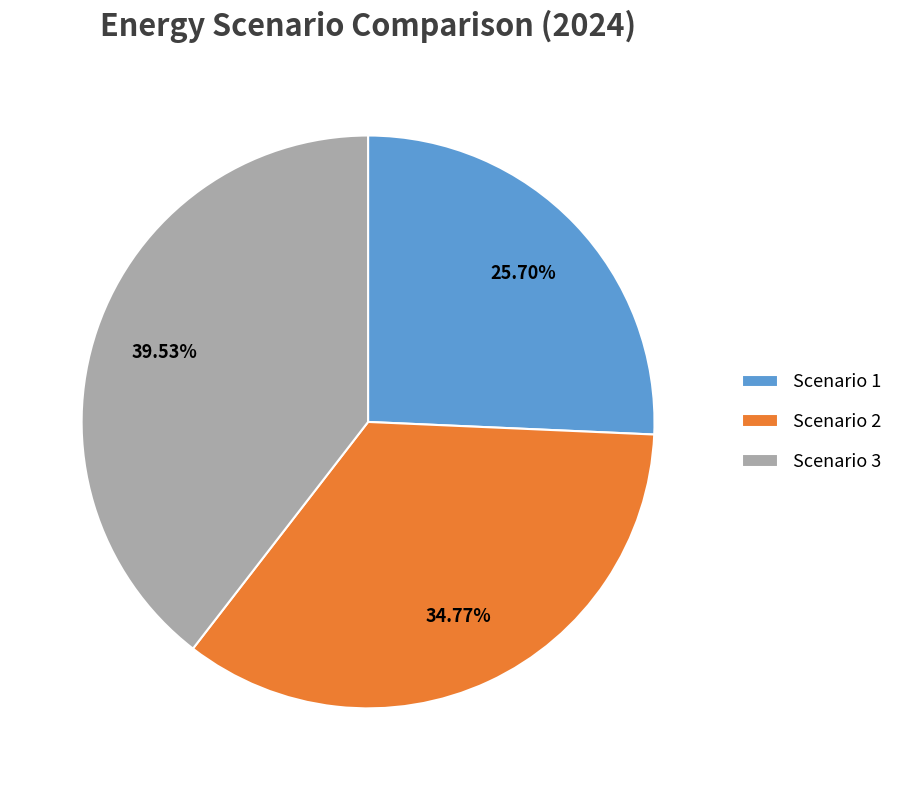

What percentage is the Scenario 2 slice, to the nearest percent?

35%